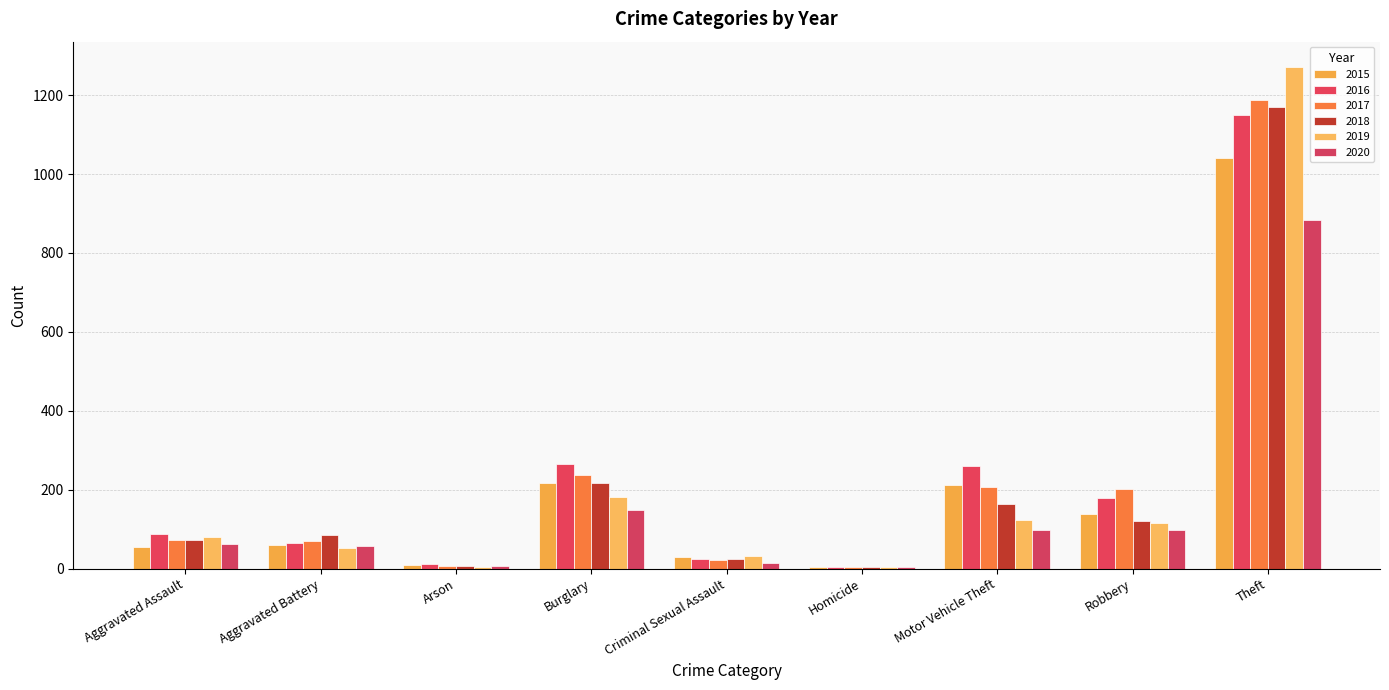

What is the sum of all 2015 values?

1768